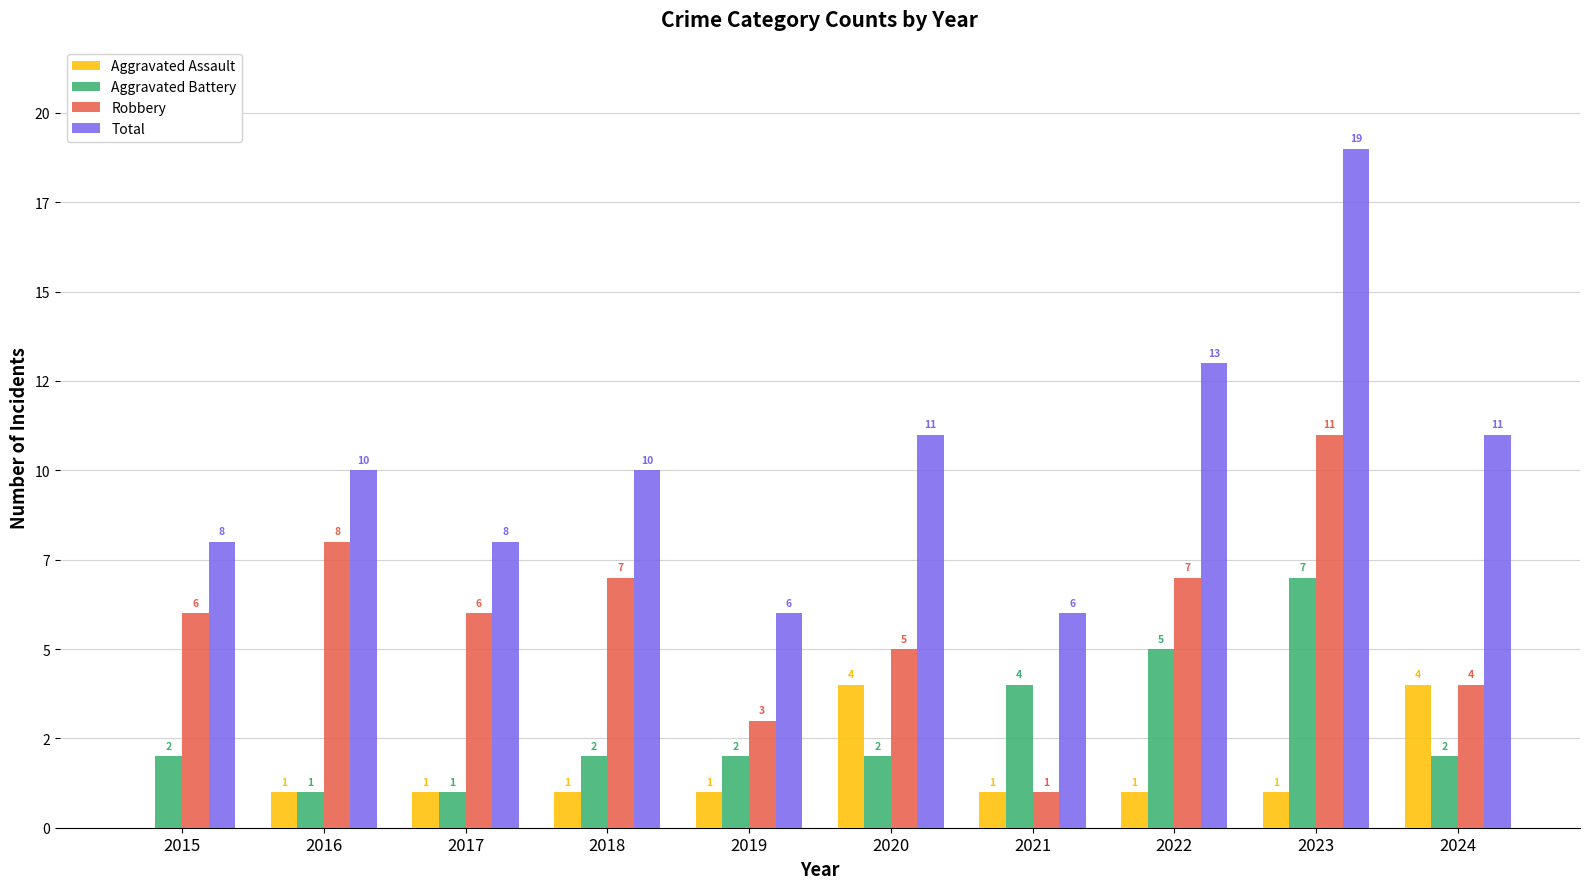

Rank the series at 2023 from highest to lowest value.

Total, Robbery, Aggravated Battery, Aggravated Assault